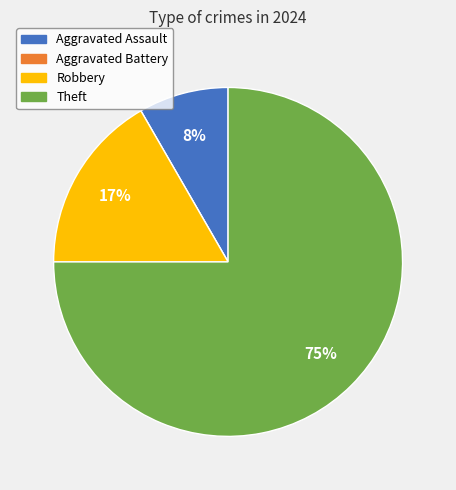

What is the largest slice in the pie chart?

Theft